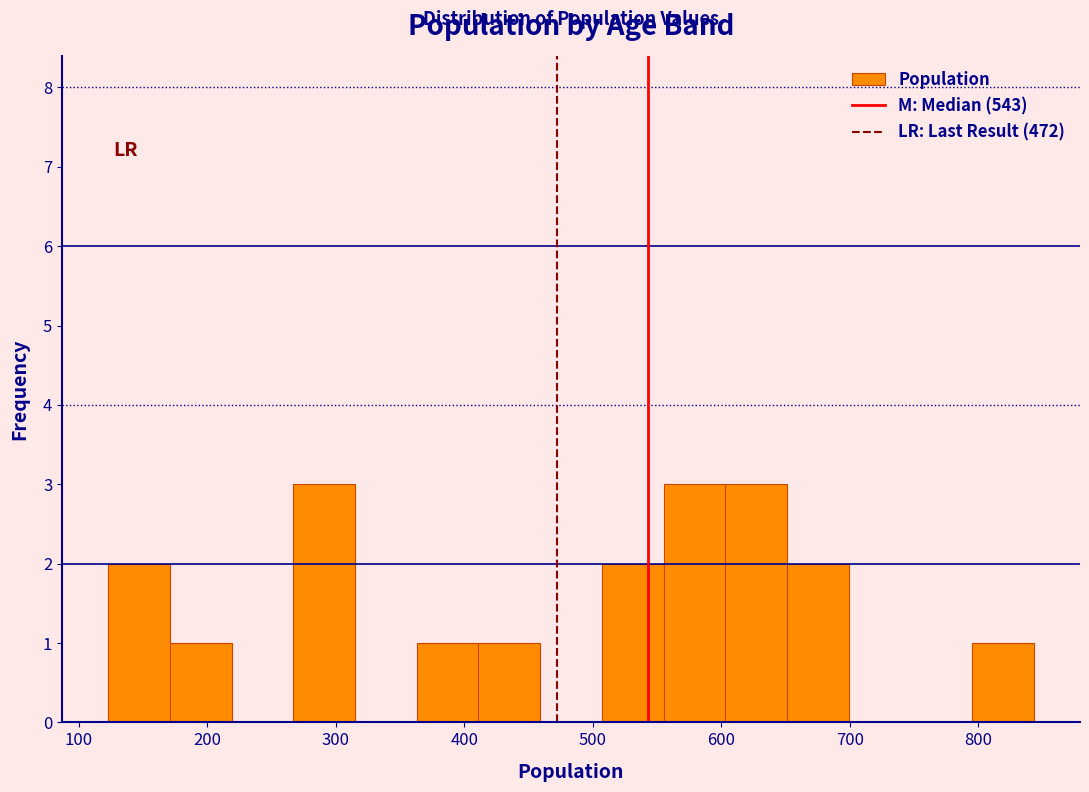

What is the height of the bar covering 555 to 603 on the x-axis? Neither the bar edges nor the heights are printed on the chart, so give them approximately, as read against the axes.

3